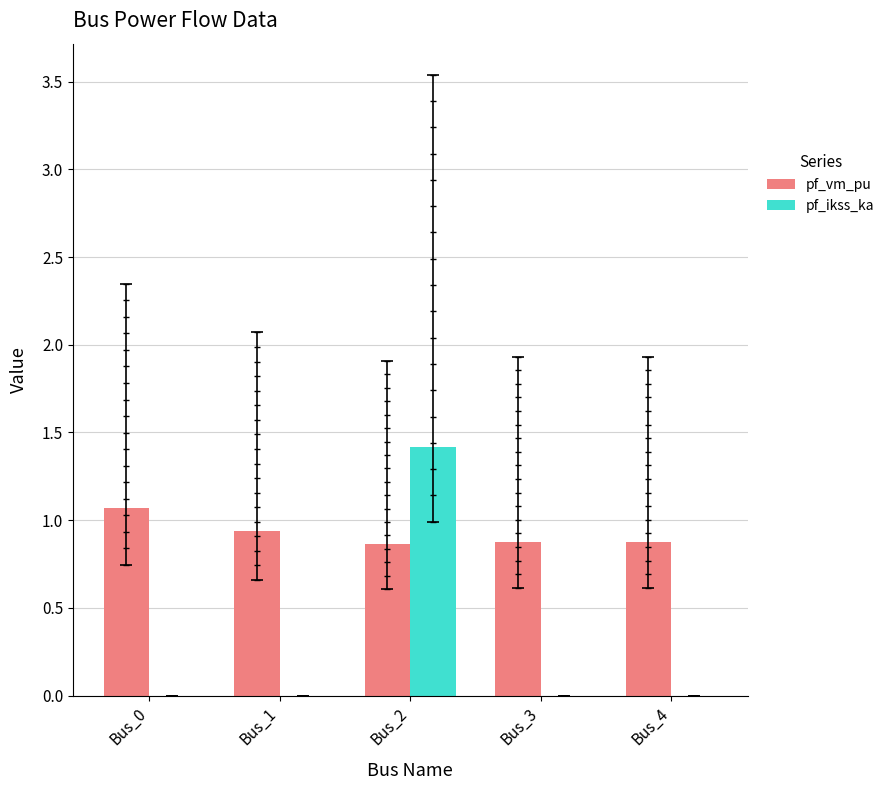

What is the sum of all pf_vm_pu values?

4.6